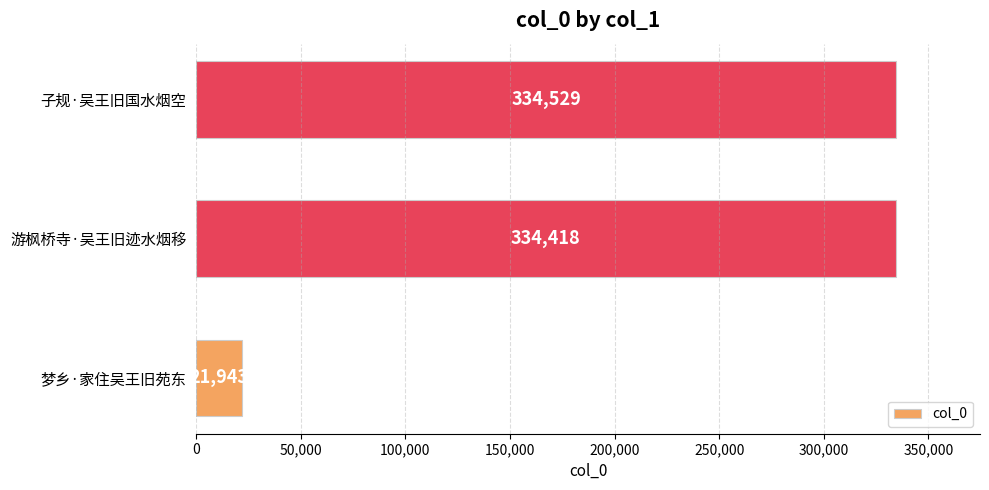

Reading bottom to top, what are all the values shown in this chart?

梦乡·家住吴王旧苑东=21943	游枫桥寺·吴王旧迹水烟移=334418	子规·吴王旧国水烟空=334529